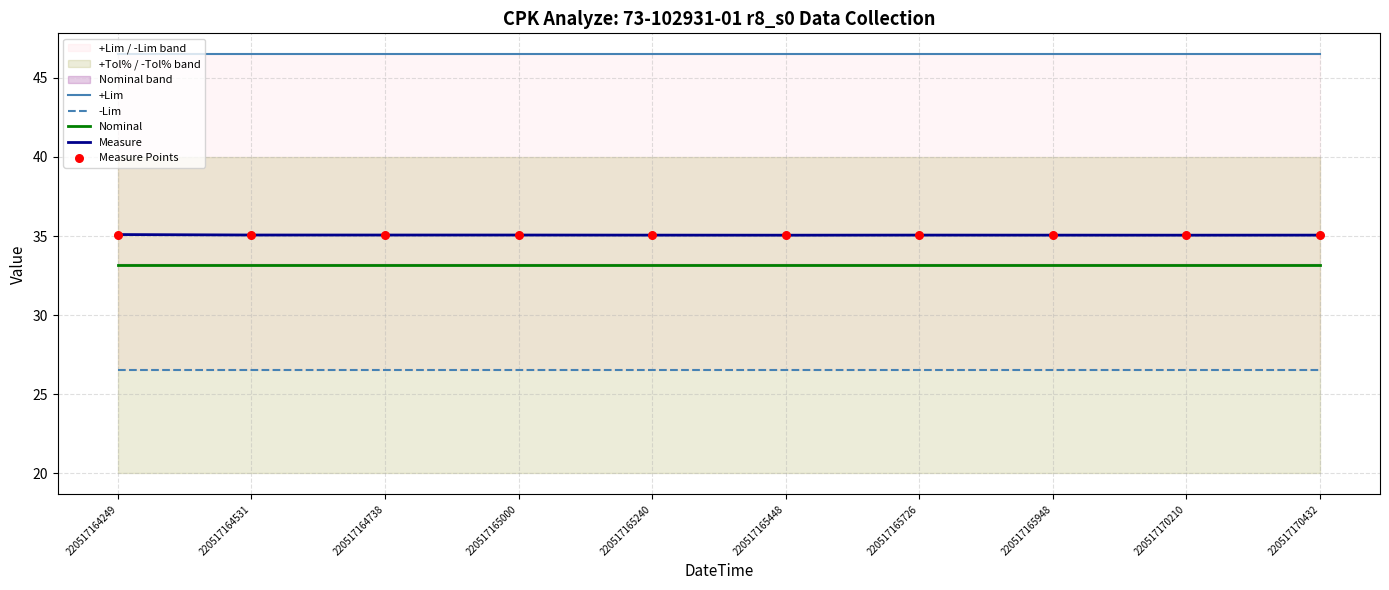

At how many categories does at least one series exceed 28?

10